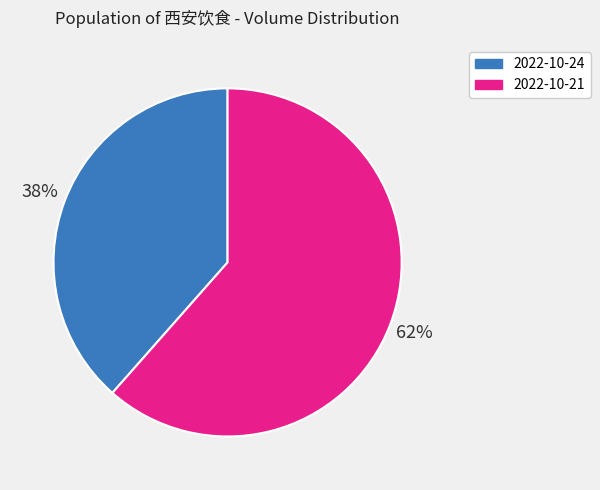

Combined, do 2022-10-24 and 2022-10-21 account for over 50%?

Yes